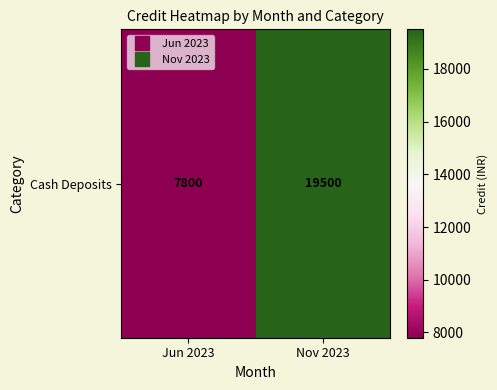

What is the maximum value shown in the chart?

19500